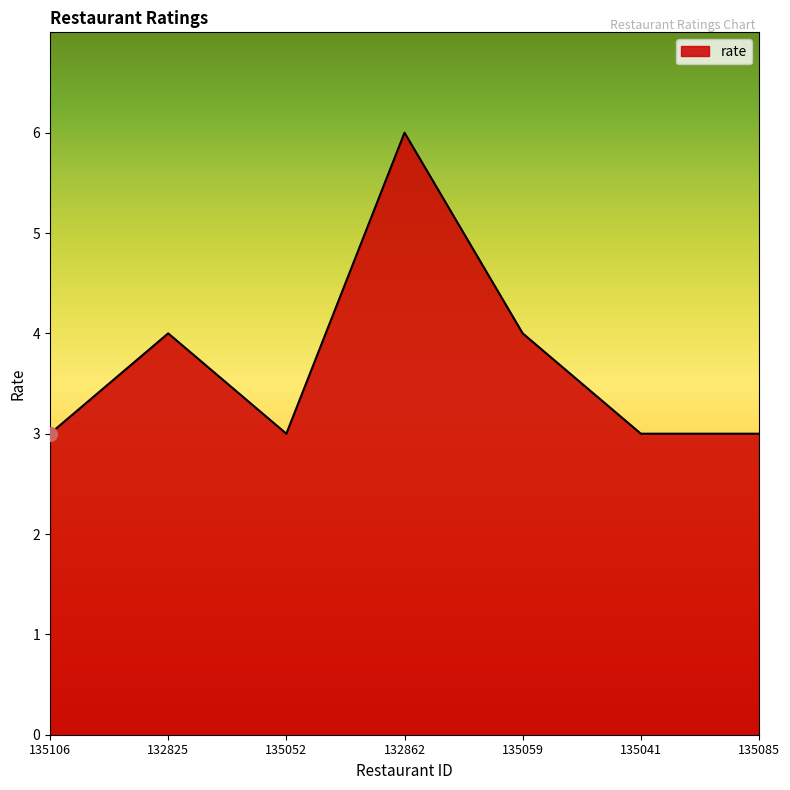

What is the greatest value displayed?

6